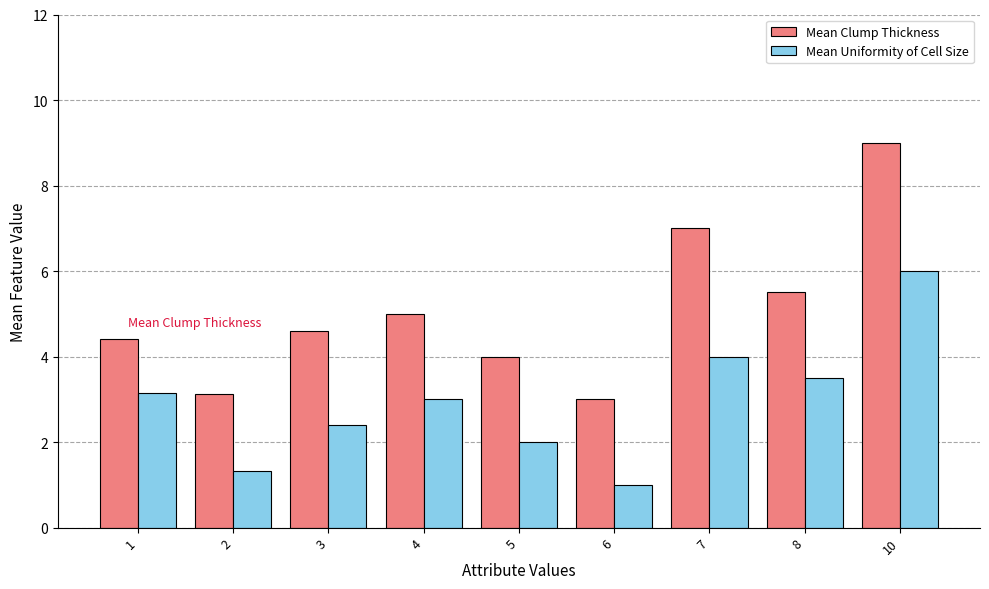

Reading right to left, extract all data points from this chart.

Mean Clump Thickness: 10=9.0	8=5.5	7=7.0	6=3.0	5=4.0	4=5.0	3=4.6	2=3.1	1=4.4
Mean Uniformity of Cell Size: 10=6.0	8=3.5	7=4.0	6=1.0	5=2.0	4=3.0	3=2.4	2=1.3	1=3.1